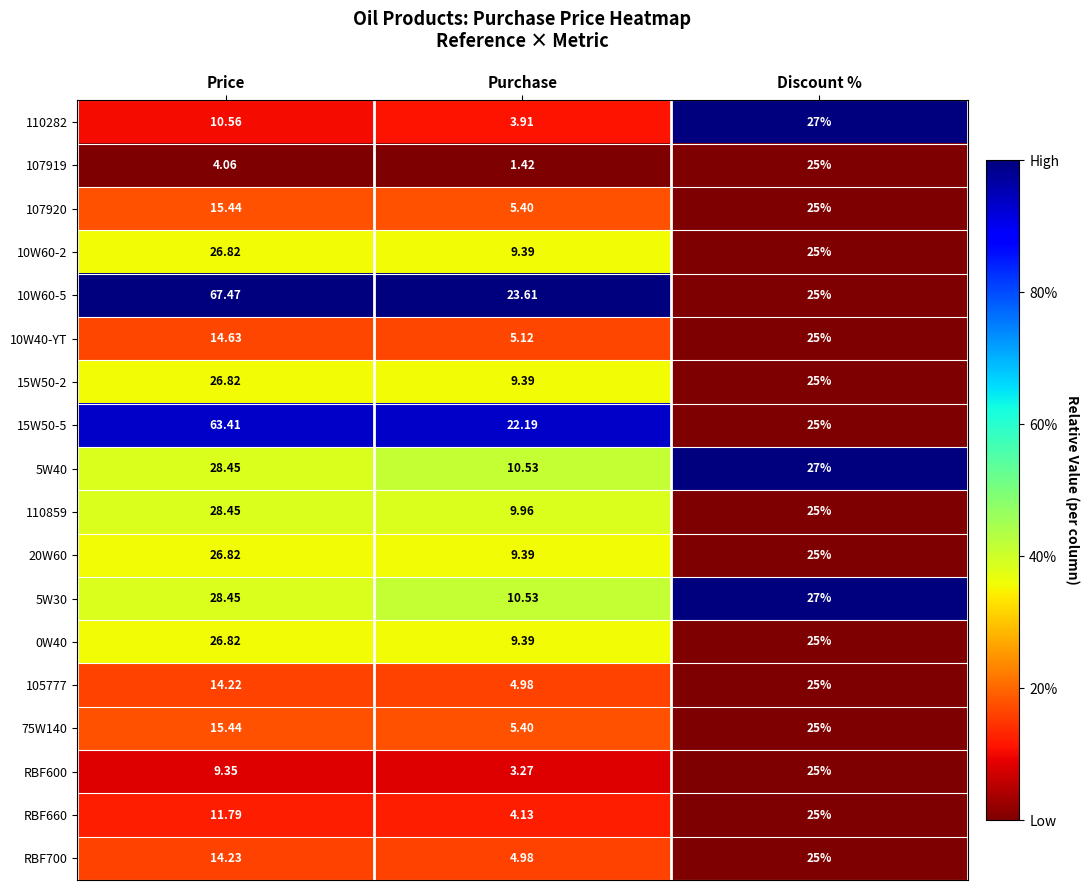

Which label corresponds to the largest value in the chart?

Price